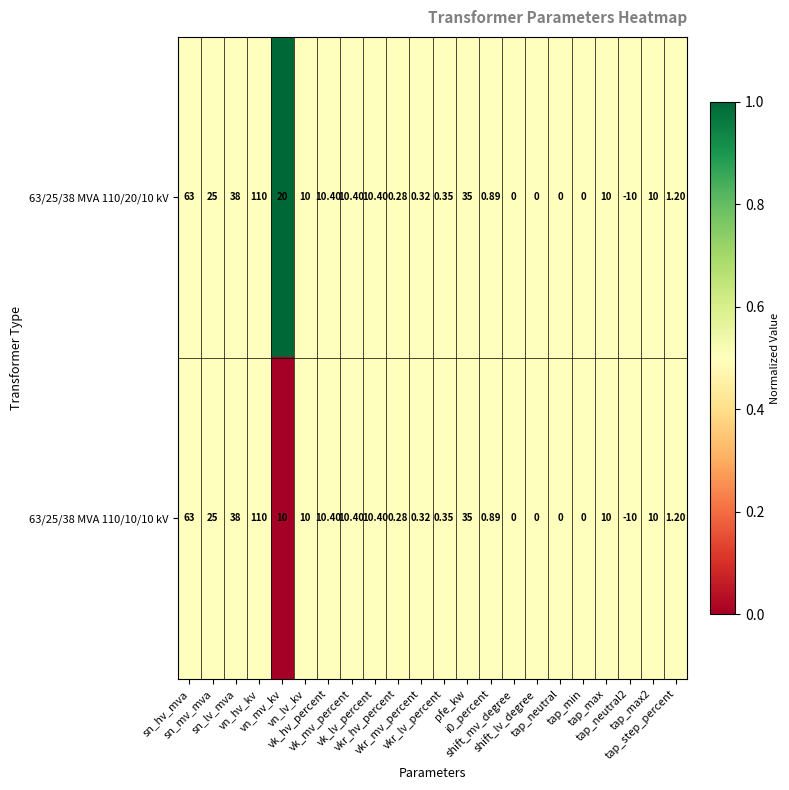

How many negative values does the 63/25/38 MVA 110/10/10 kV series have?

1